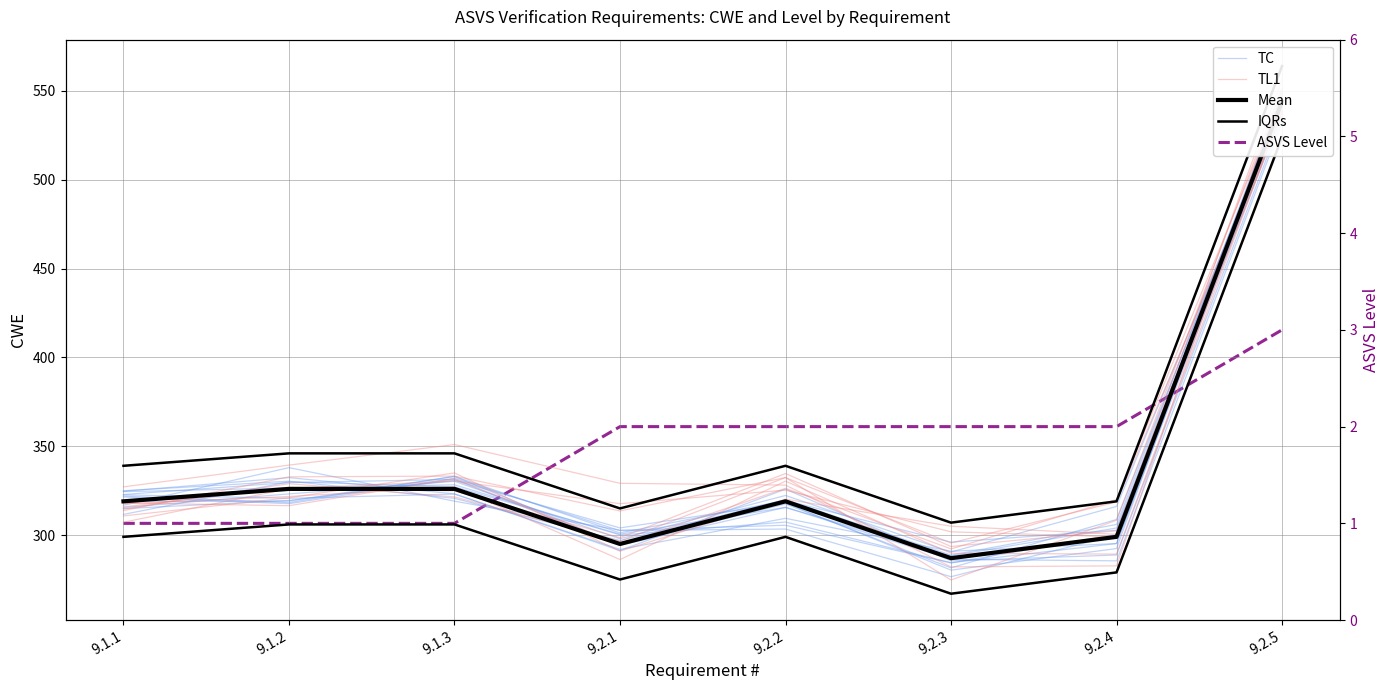

Which series has the widest spread of values?

TL1